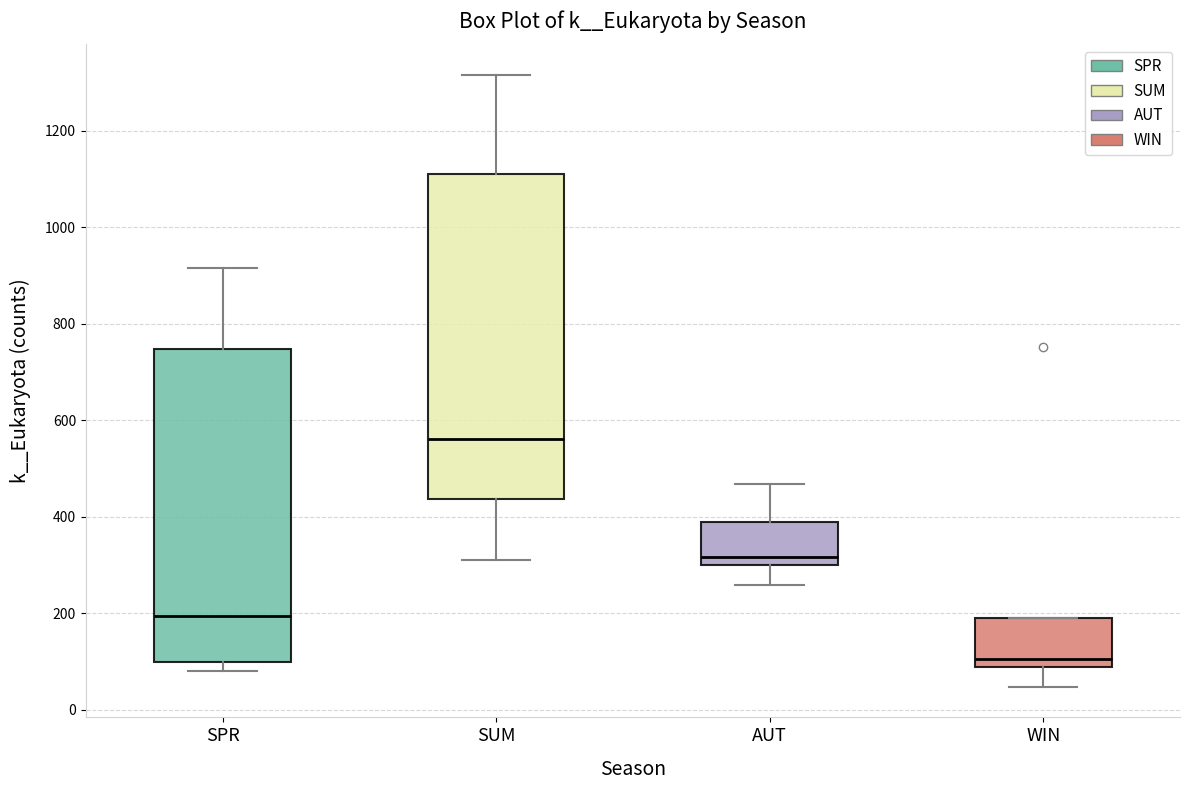

Where is the lower edge of the box for SPR on the y-axis? The values are not printed on the chart, so give them approximately, as read against the axis.

100